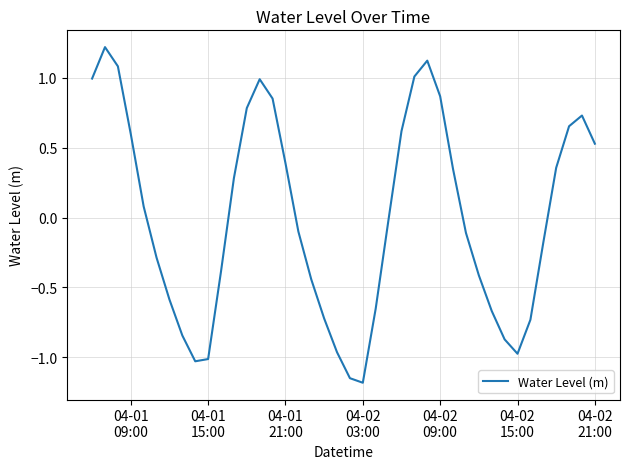

What is the maximum value shown in the chart?

1.2